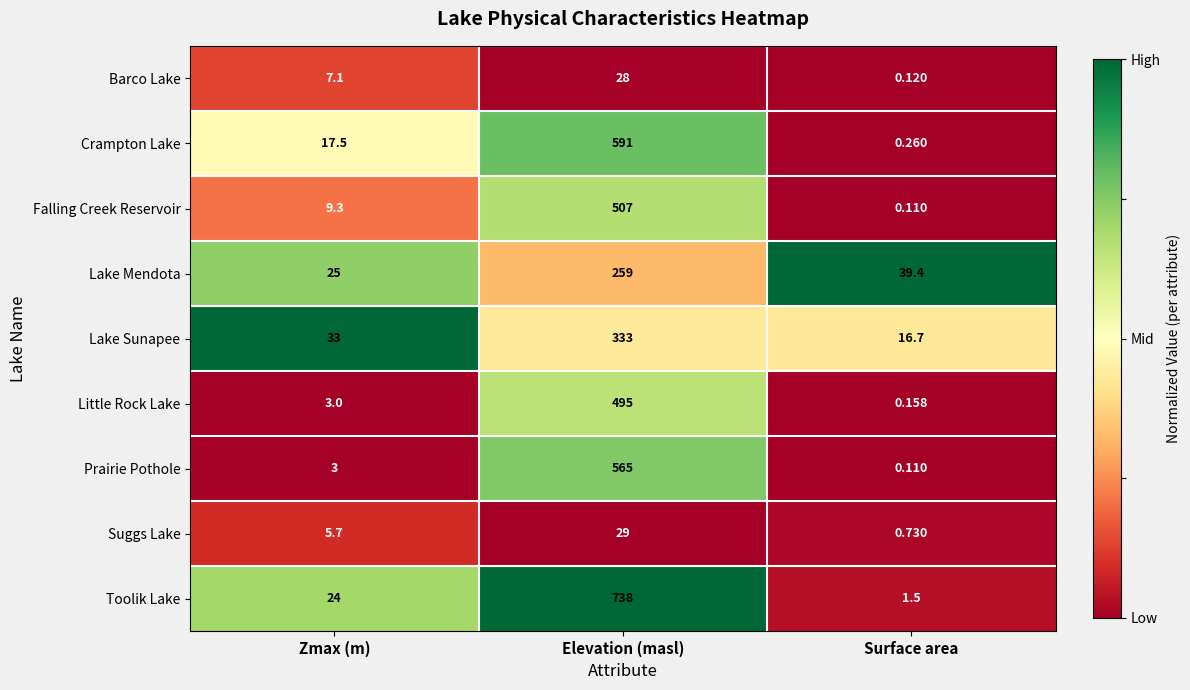

Which label corresponds to the smallest value in the chart?

Surface area